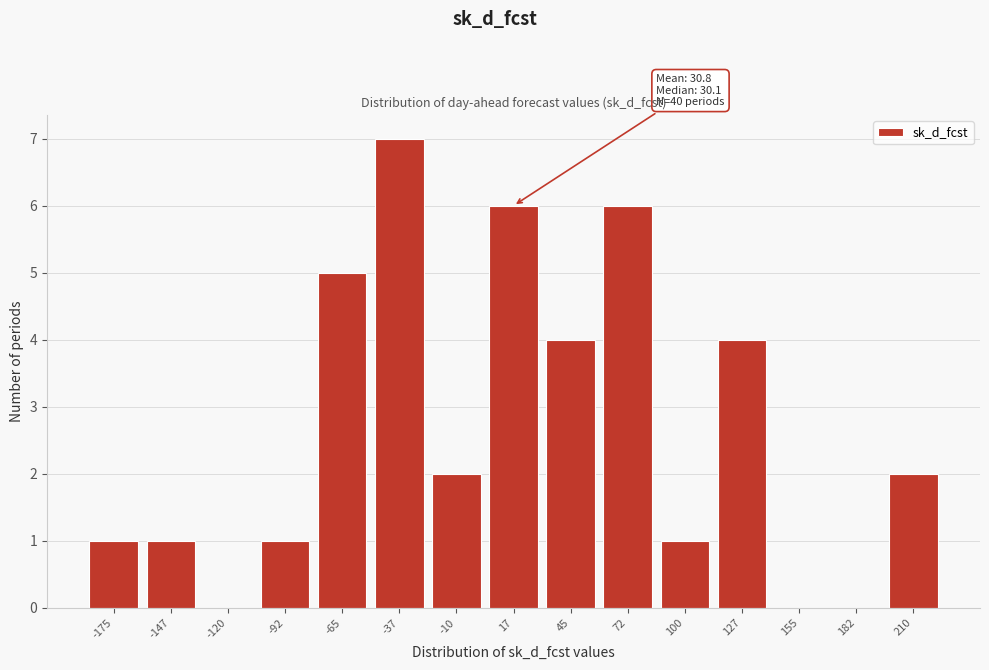

Reading left to right, extract all data points from this chart.

-175=1	-147=1	-120=0	-92=1	-65=5	-37=7	-10=2	17=6	45=4	72=6	100=1	127=4	155=0	182=0	210=2